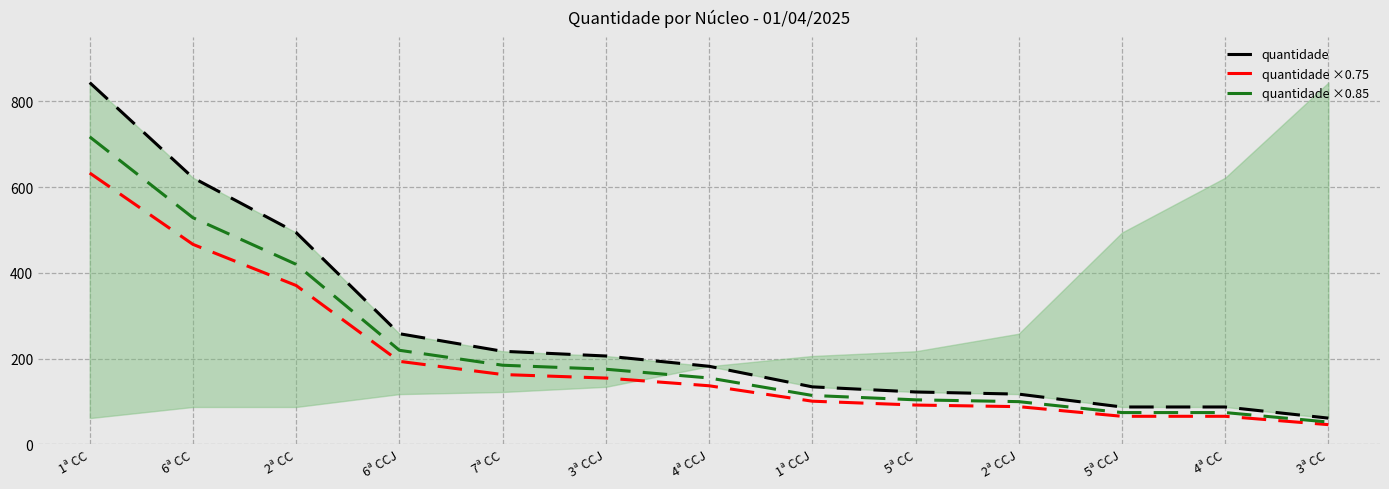

Does the chart display data point markers on the line(s)?

No